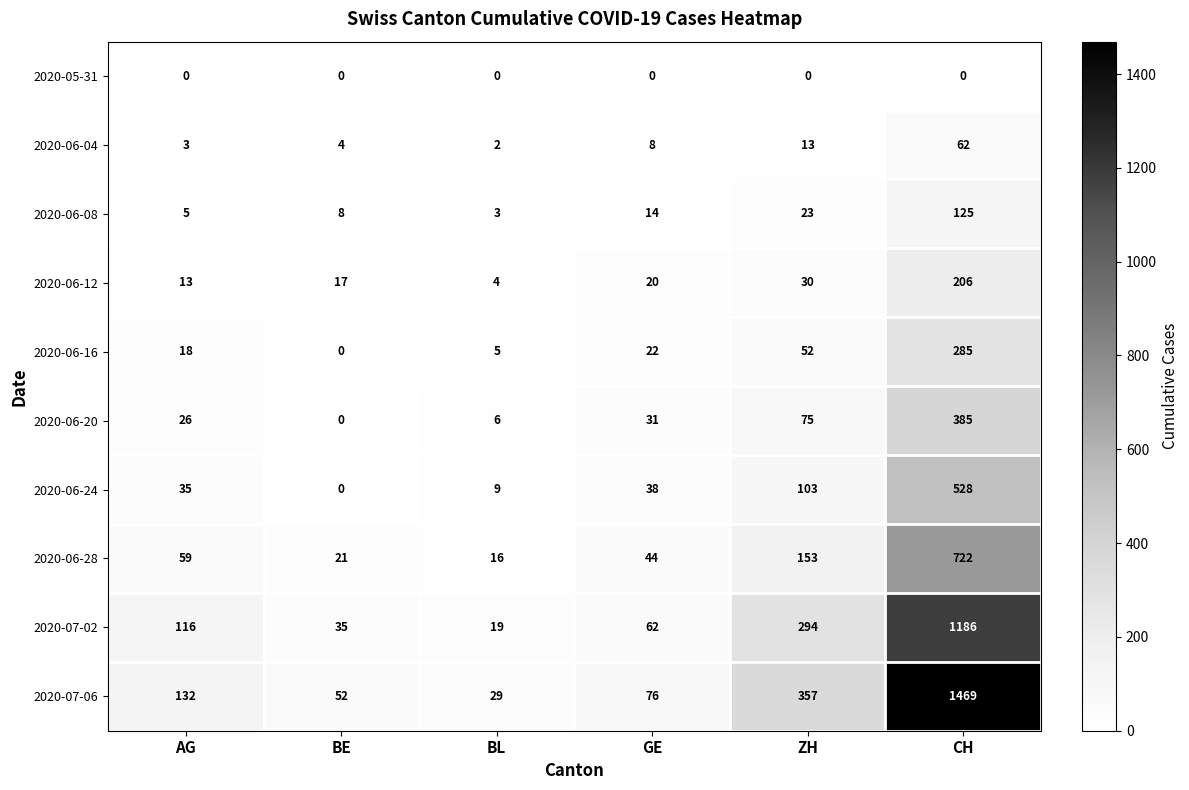

How many data points in 2020-07-02 are less than 116?

3